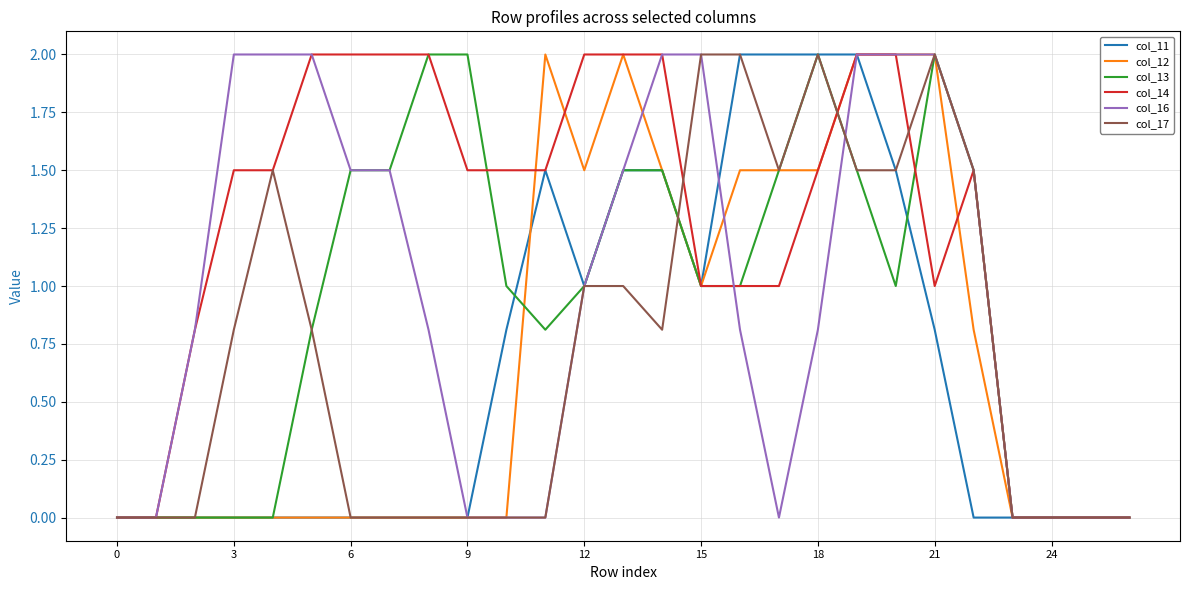

What is the maximum value shown in the chart?

2.0